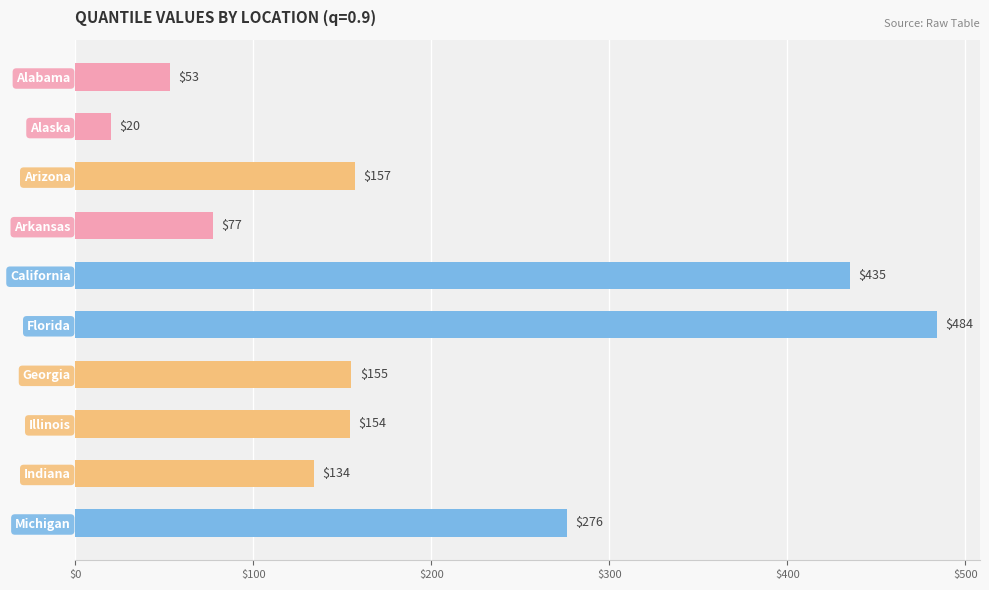

What is the label of the 1st bar from the bottom?

Michigan